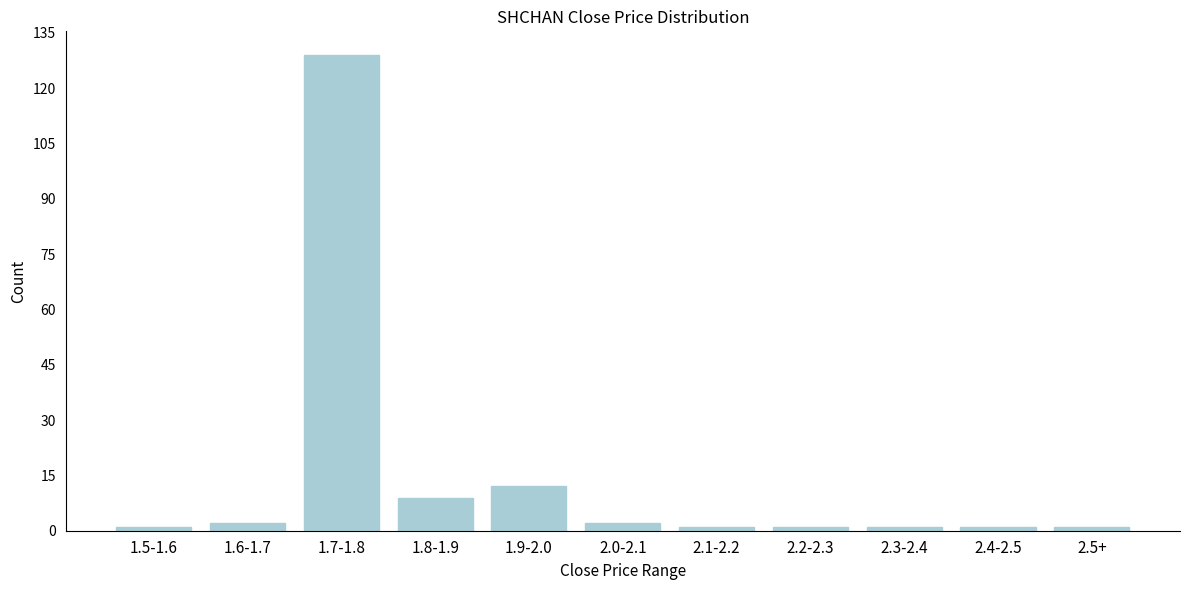

Reading right to left, list all the values displayed in this chart.

1	1	1	1	1	2	12	9	129	2	1